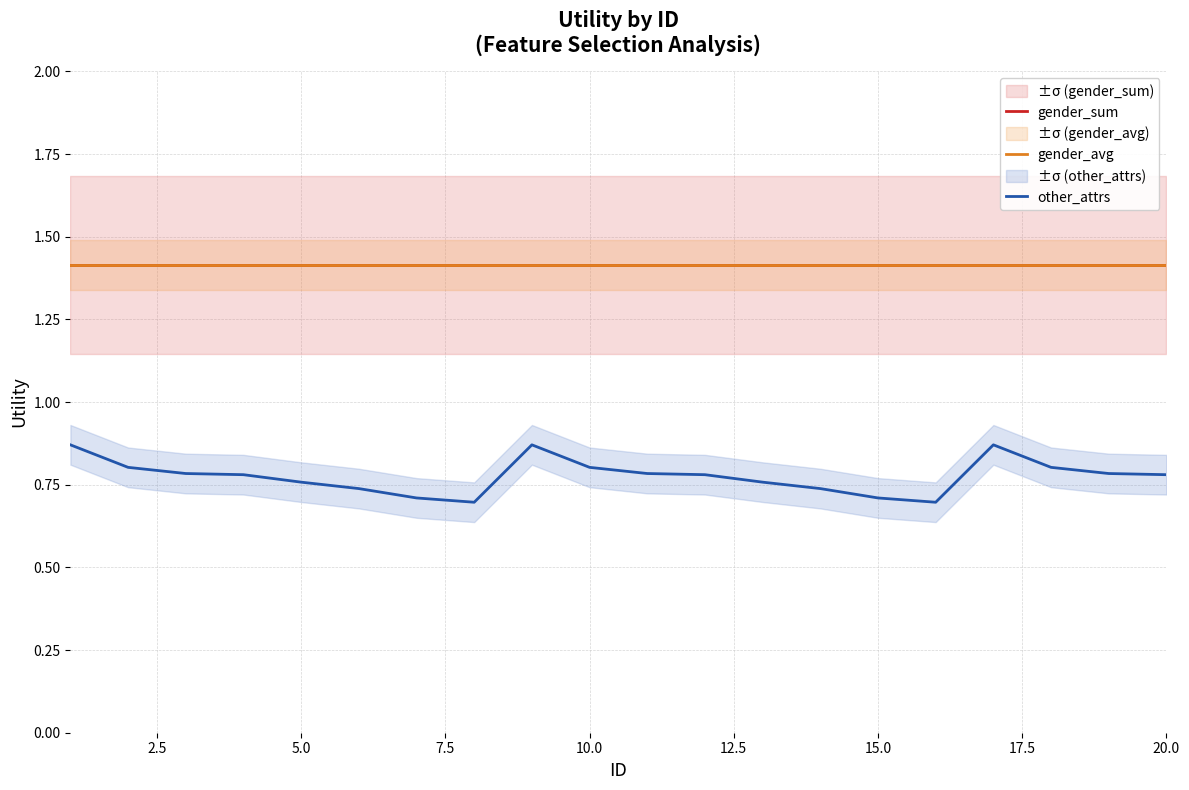

How many lines are shown in the chart?

3